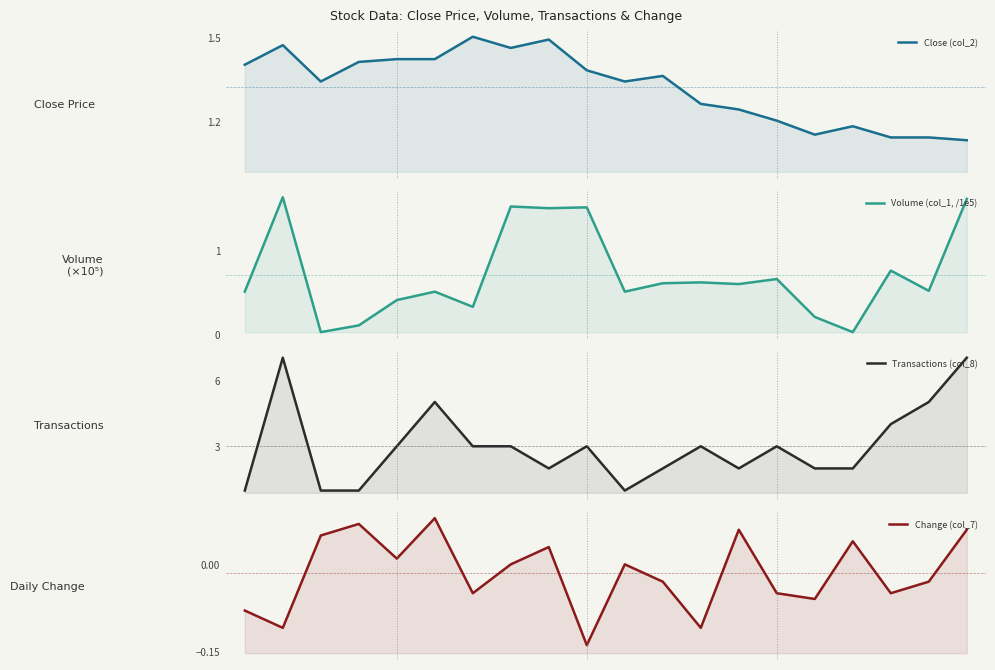

What is the minimum value shown in the chart?

-0.1